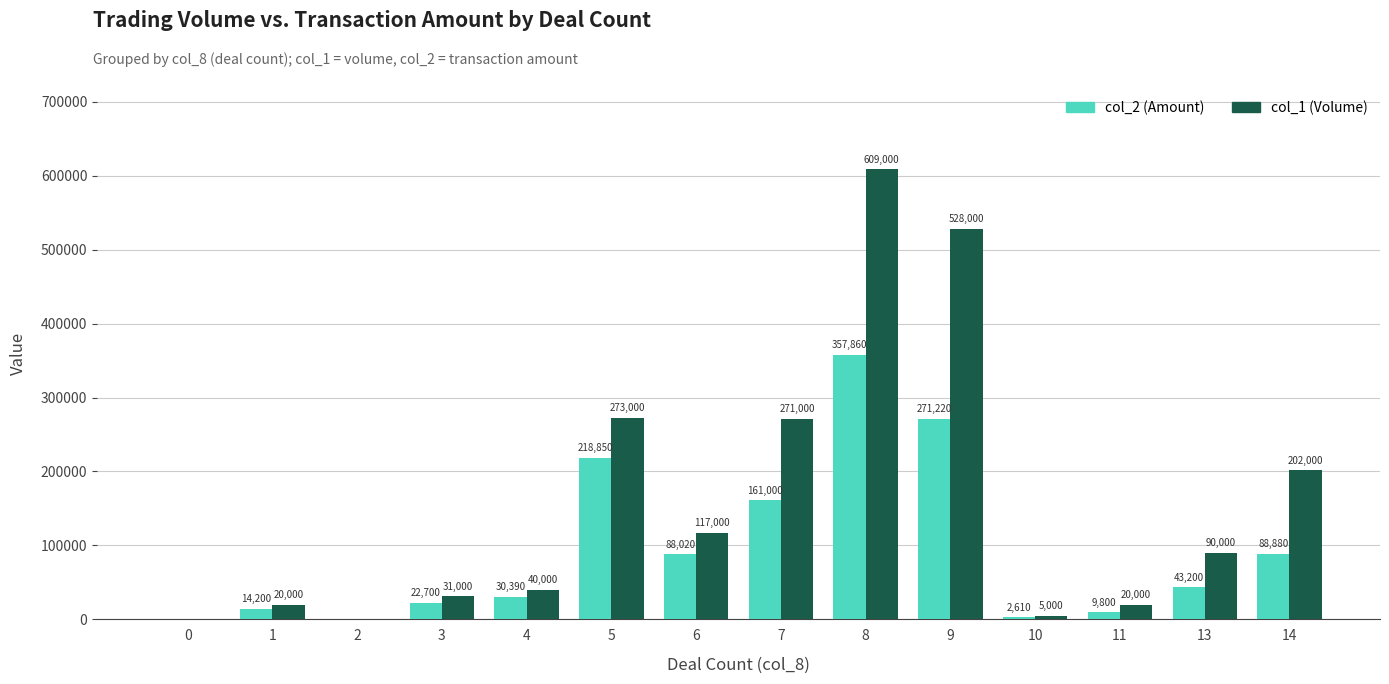

Where does the col_1 (Volume) series first go above 90000?

5